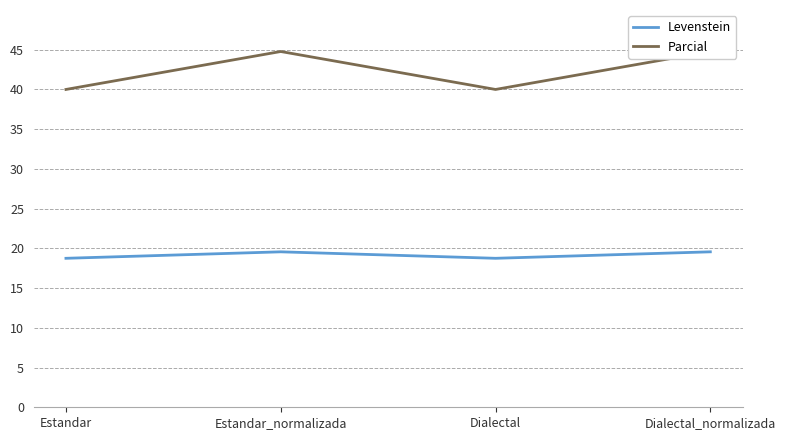

At which category is the sum across all series the highest?

Estandar_normalizada